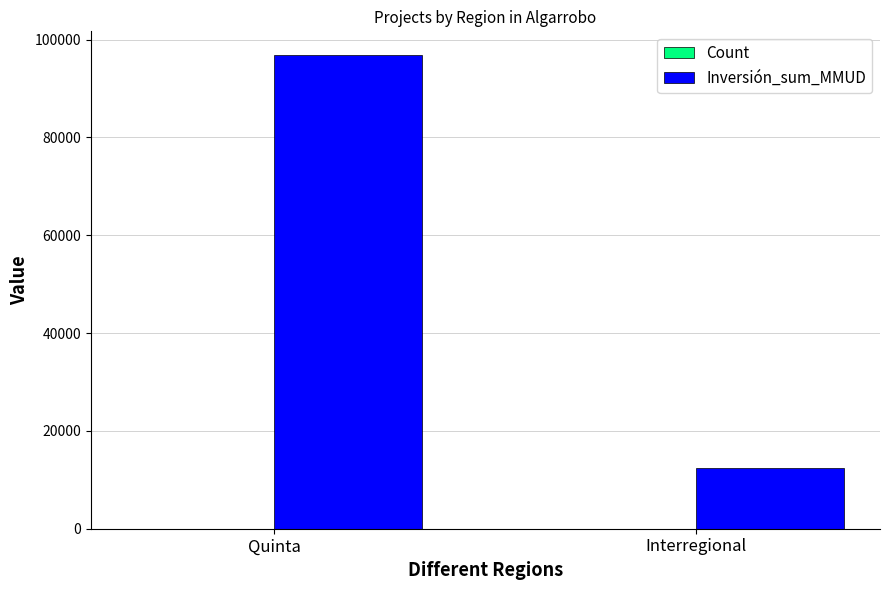

At which label is Inversión_sum_MMUD closest to 54609?

Interregional